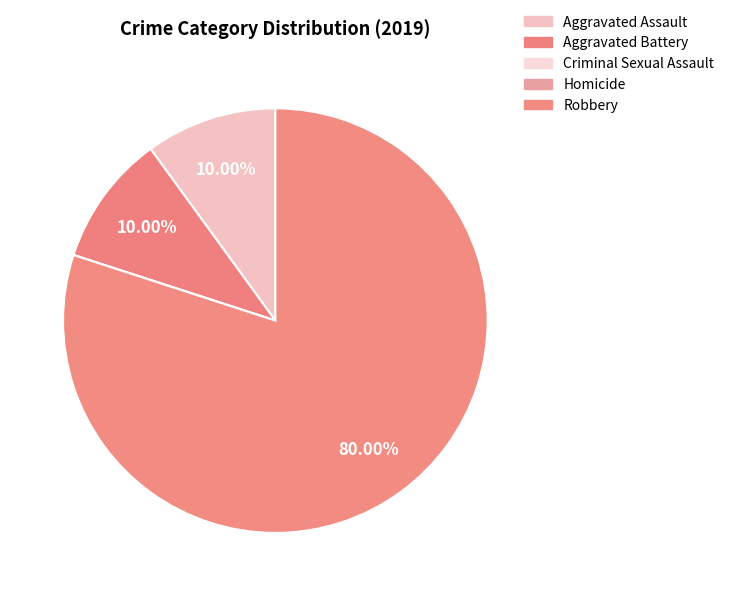

True or false: Aggravated Battery accounts for 4% of the total.

False